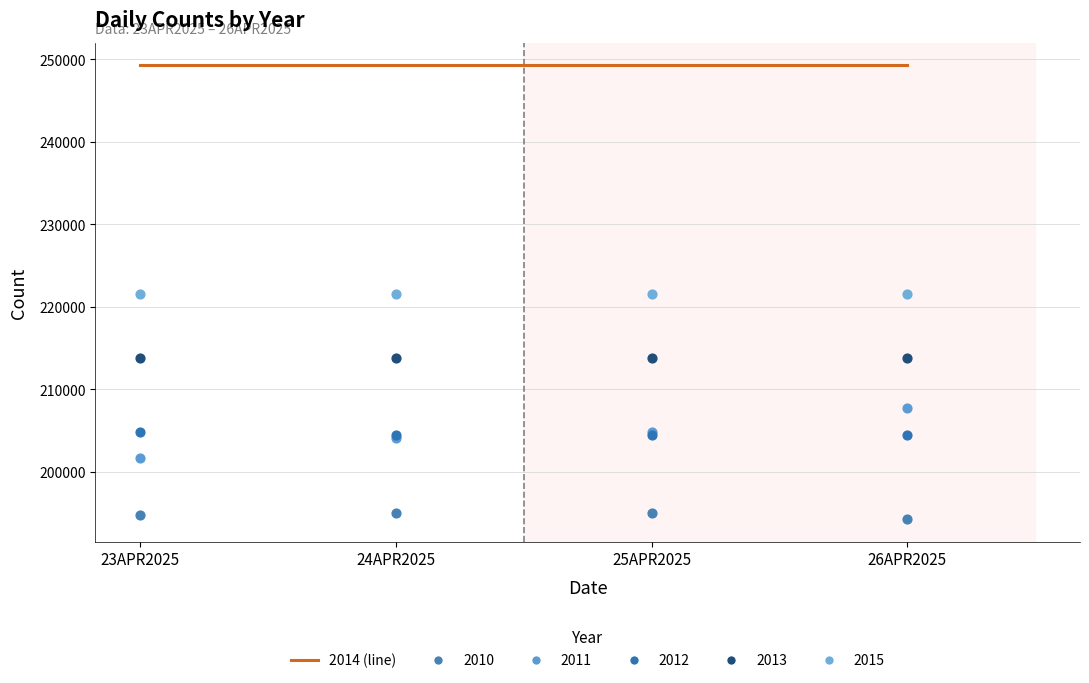

Which series reaches the maximum Y coordinate?

2011